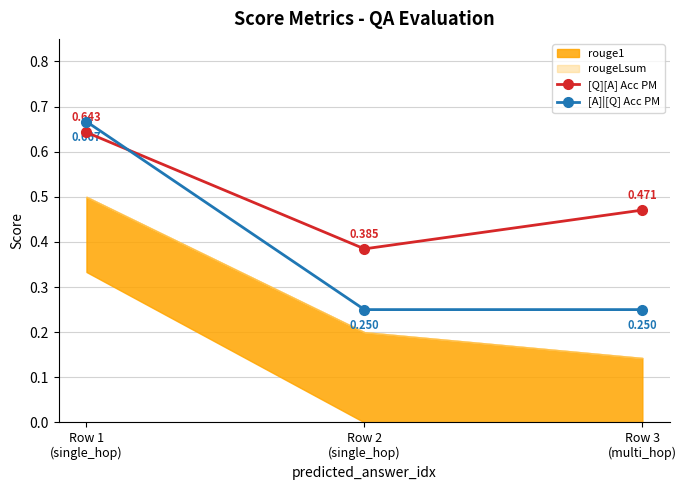

Reading left to right, what are all the values shown in this chart?

[Q][A] Acc PM: 0.6	0.4	0.5
[A]|[Q] Acc PM: 0.7	0.2	0.2